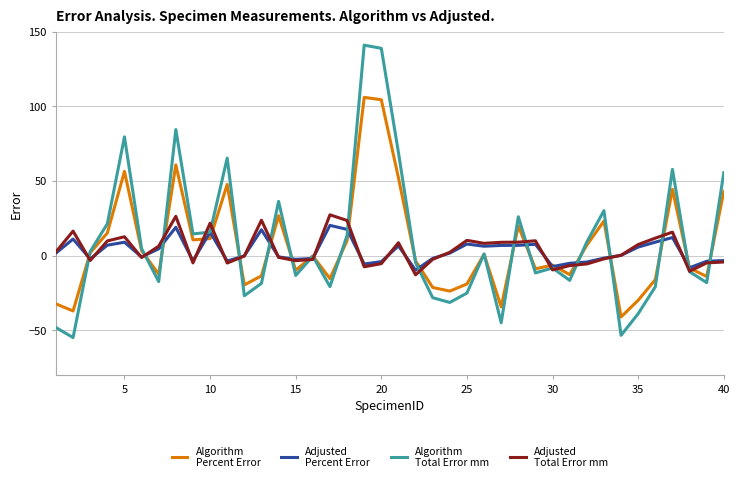

What is the smallest value displayed?

-54.9